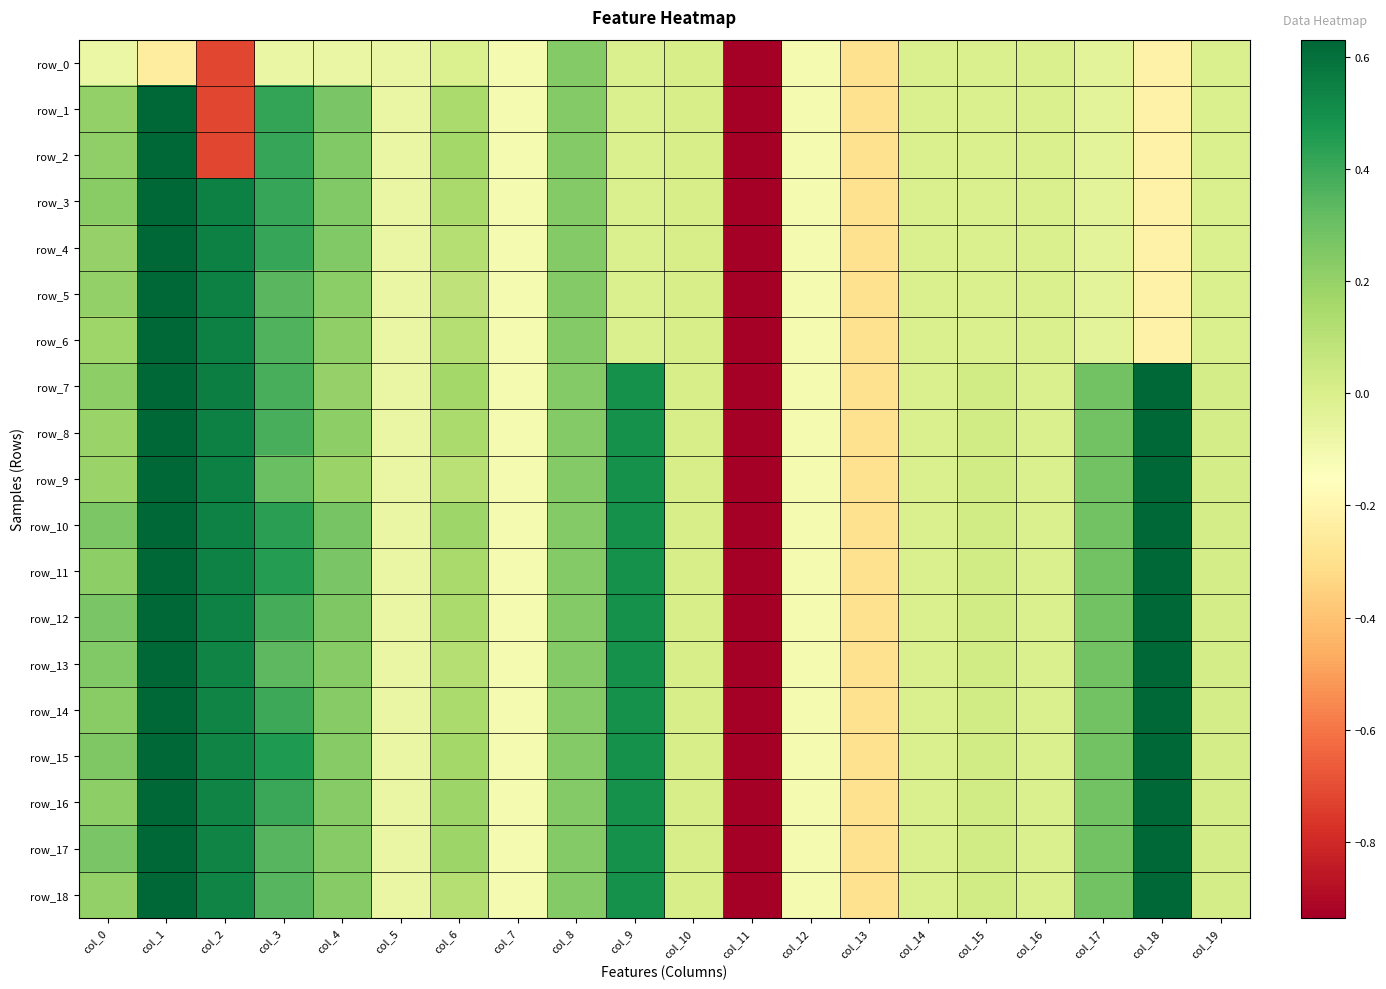

List the series in order of their peak value, lowest first.

row_0, row_10, row_3, row_5, row_4, row_9, row_18, row_1, row_2, row_6, row_7, row_8, row_11, row_12, row_13, row_14, row_15, row_16, row_17